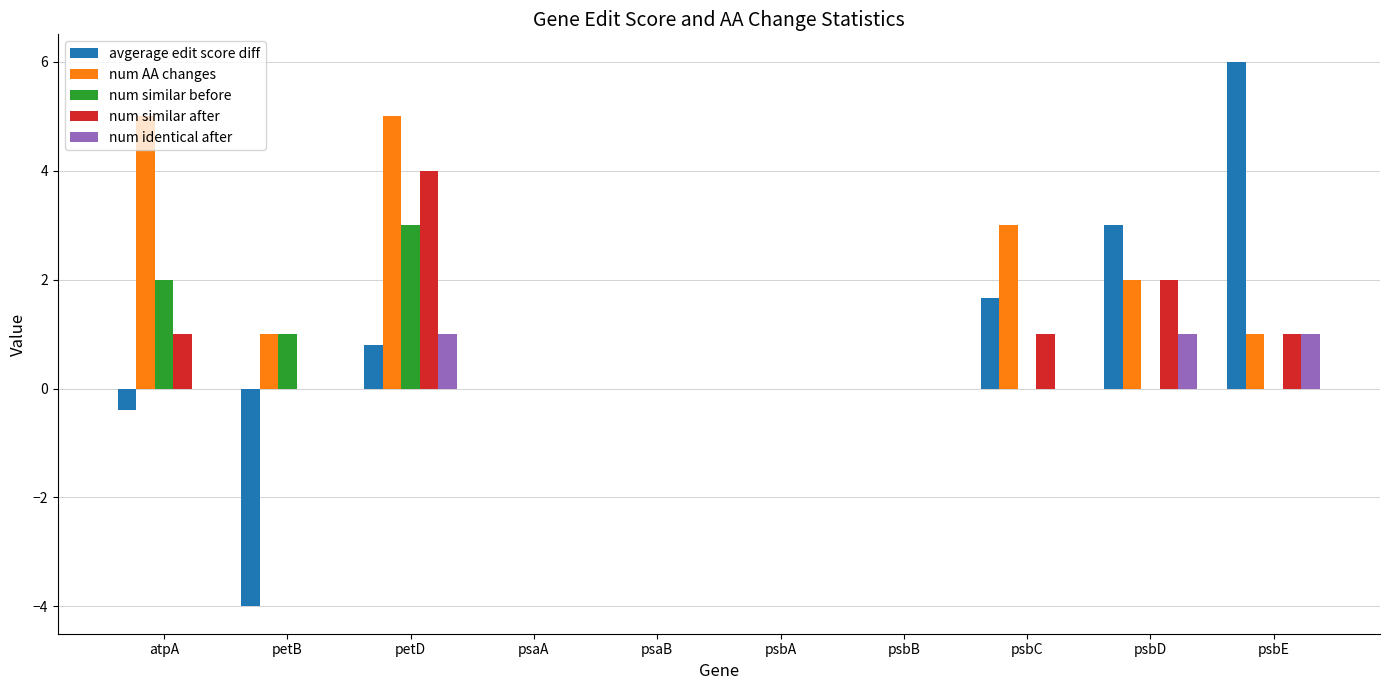

What is the sum of all avgerage edit score diff values?

7.1